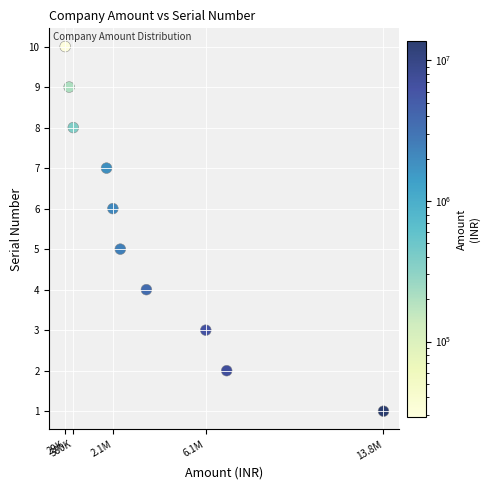

What is the range of X values (max minus min)?

13801000